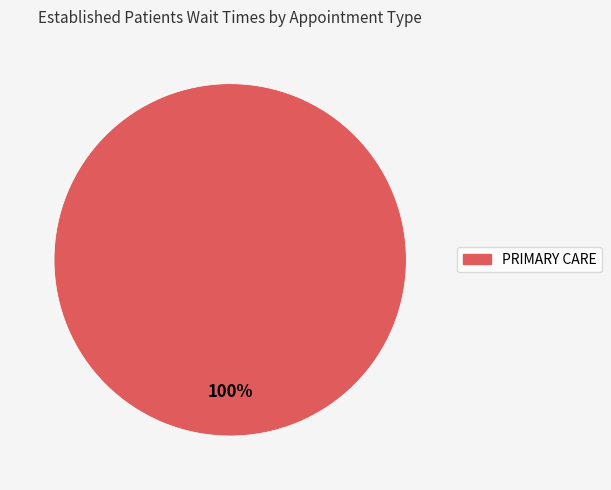

Does any single category account for the majority?

Yes